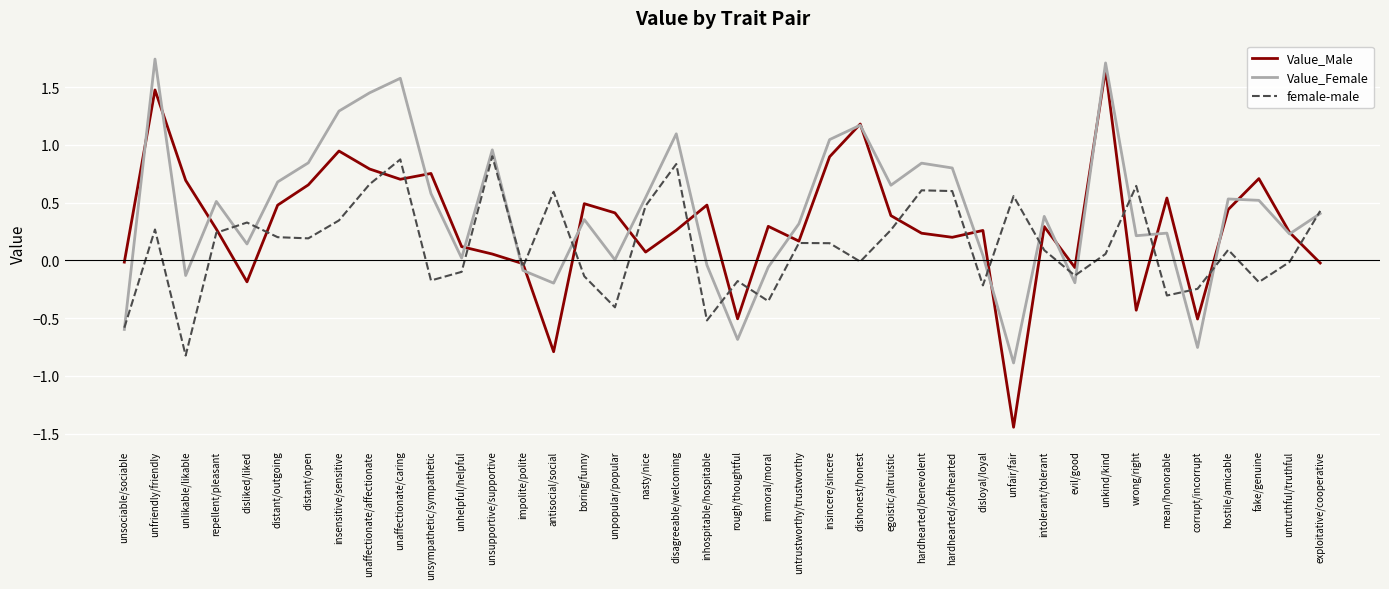

Which series has the largest total across all categories?

Value_Female